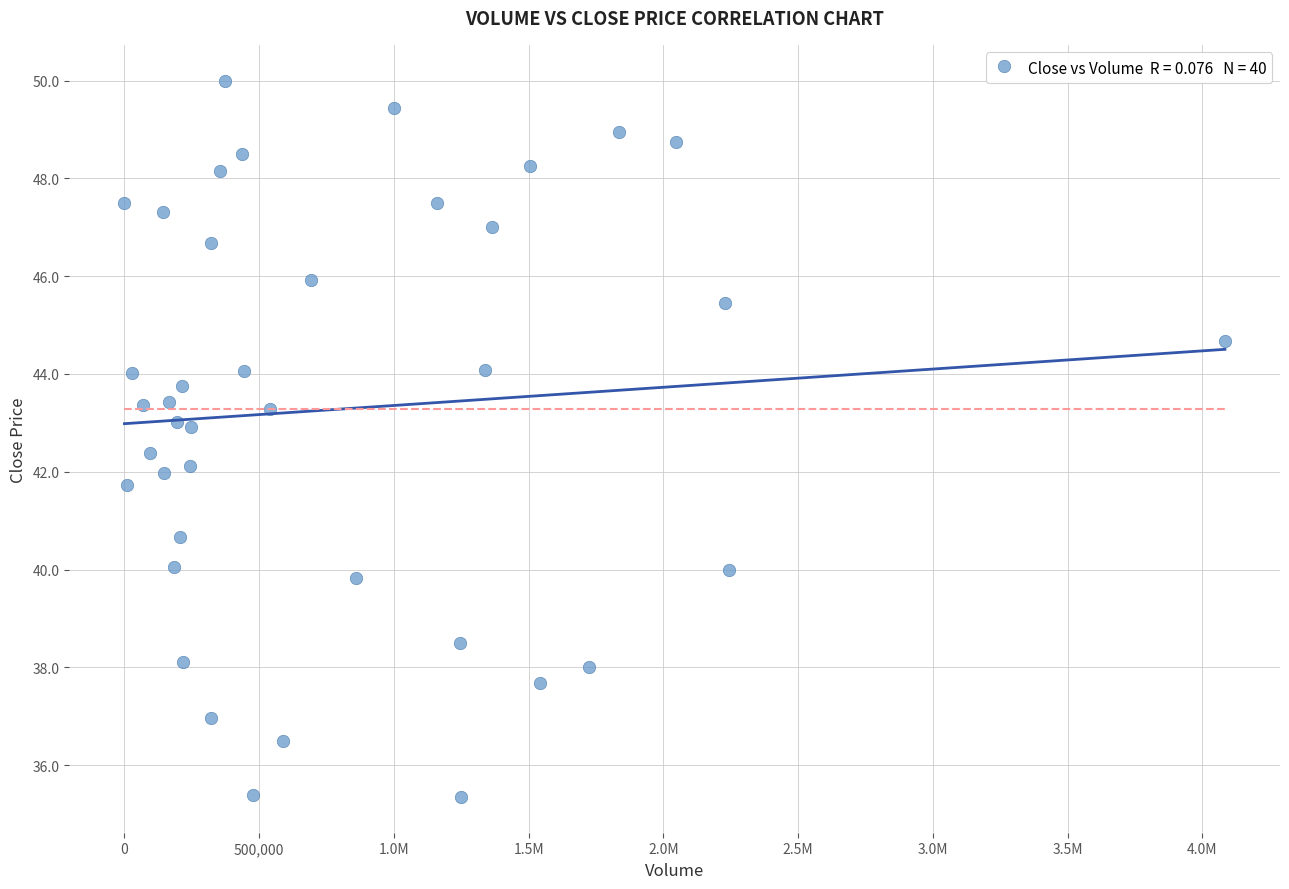

What is the range of X values (max minus min)?

4084388.0